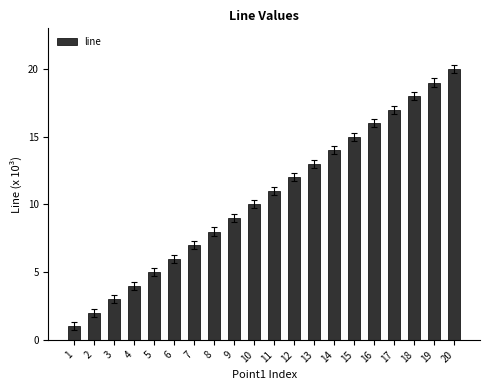

What is the minimum value shown in the chart?

1